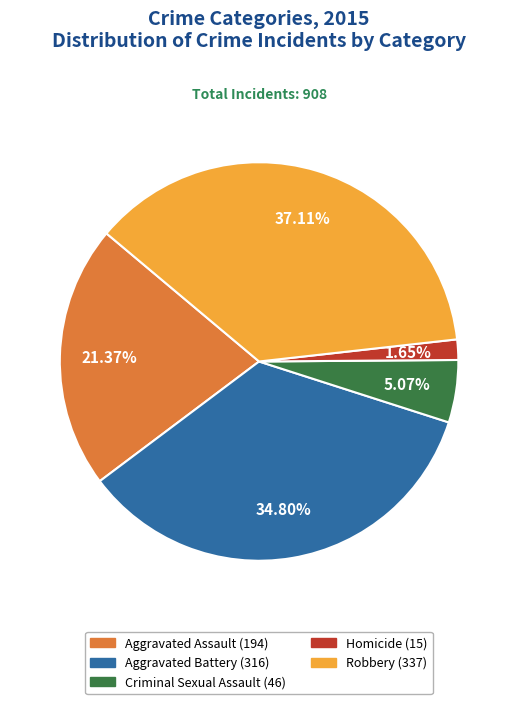

True or false: Homicide accounts for 2% of the total.

True